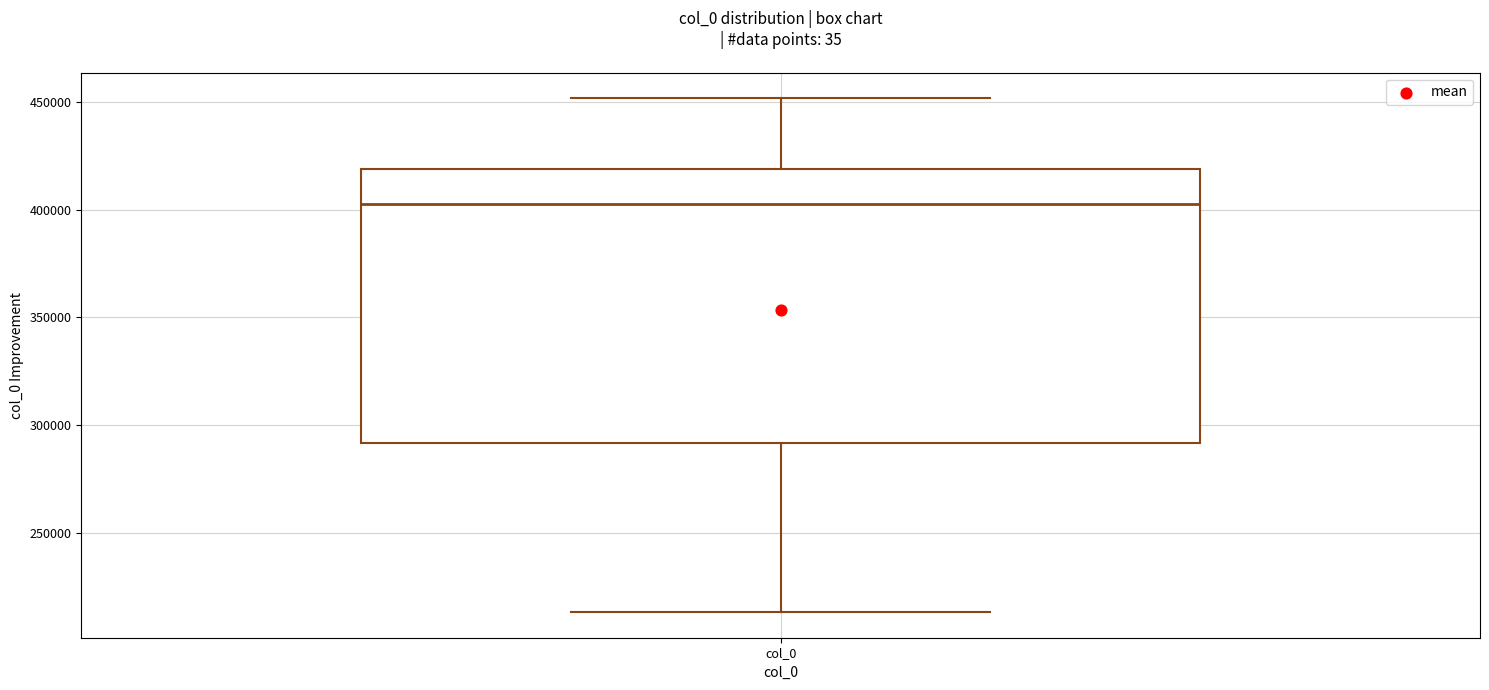

Read this box plot against the y-axis: the position of the median line, the range covered by the box, and the ends of both whiskers. The values are not printed on the chart, so give them approximately, as read against the axis.

median 405000, box 290000 to 420000, whiskers 215000 to 450000